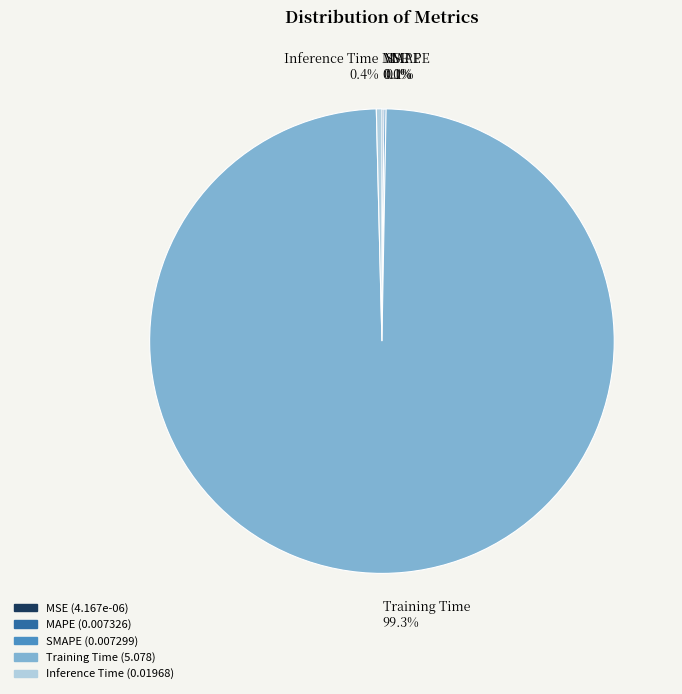

Is Inference Time 0.4% the majority of the pie?

No